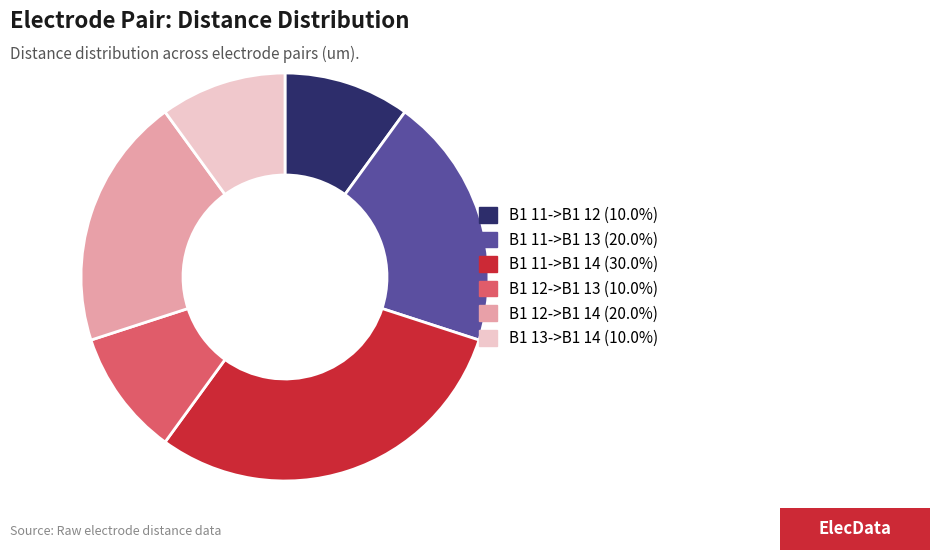

Count the number of slices in the pie.

6